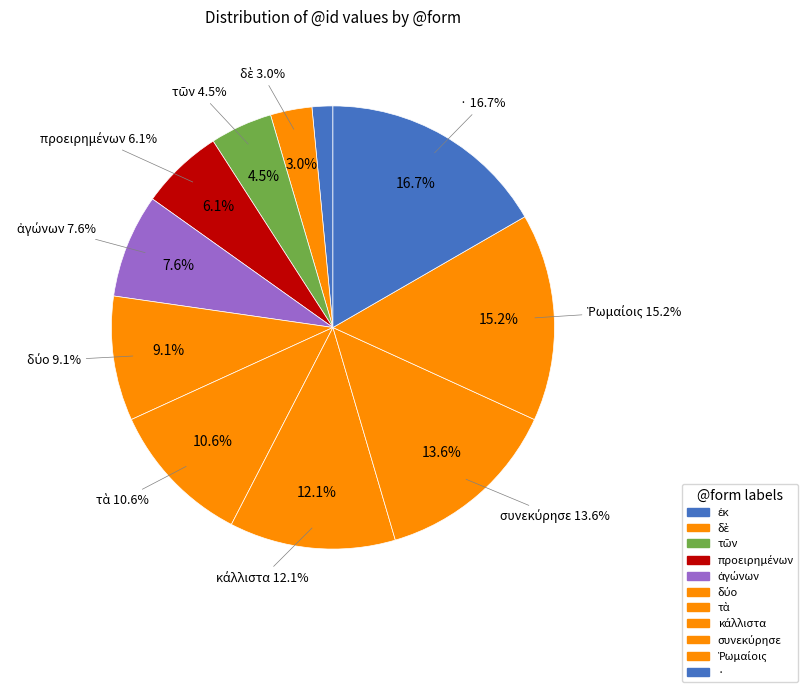

Is it true that προειρημένων is 6% of the pie?

True